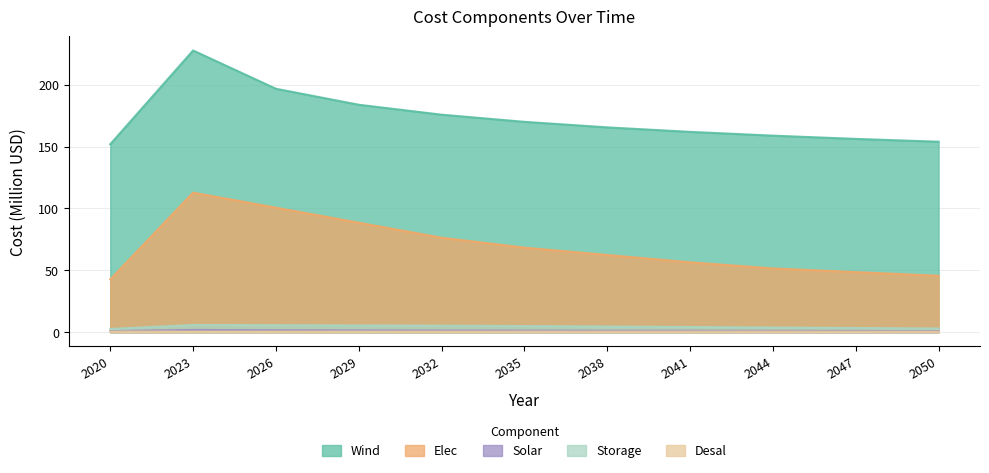

What are all the series names shown in the legend?

Wind, Elec, Solar, Storage, Desal